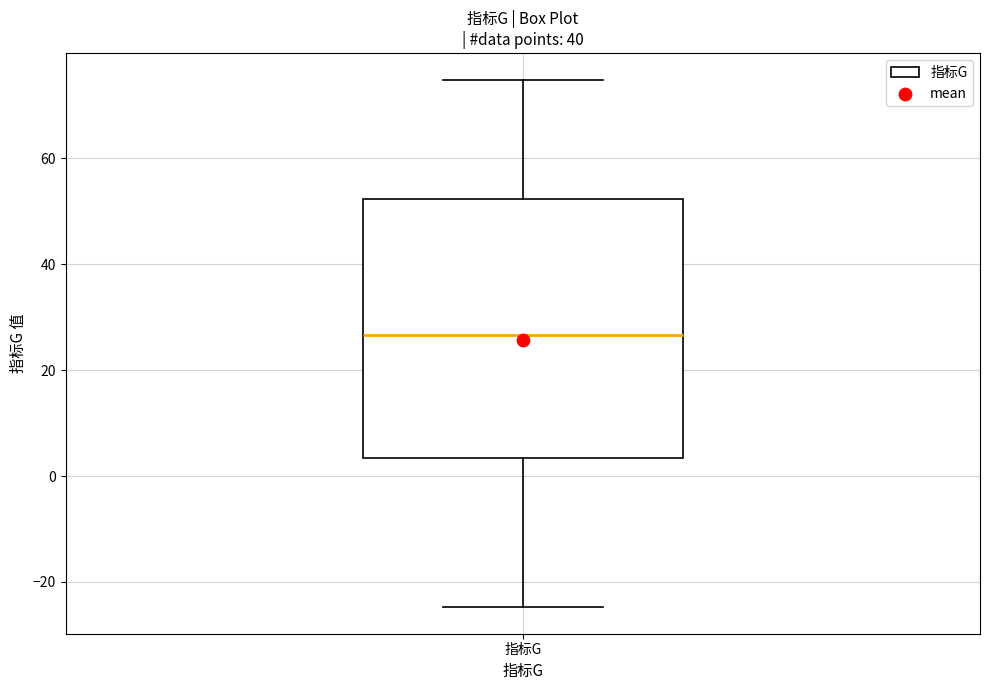

Where does the upper whisker of the box for 指标G end on the y-axis? The values are not printed on the chart, so give them approximately, as read against the axis.

74